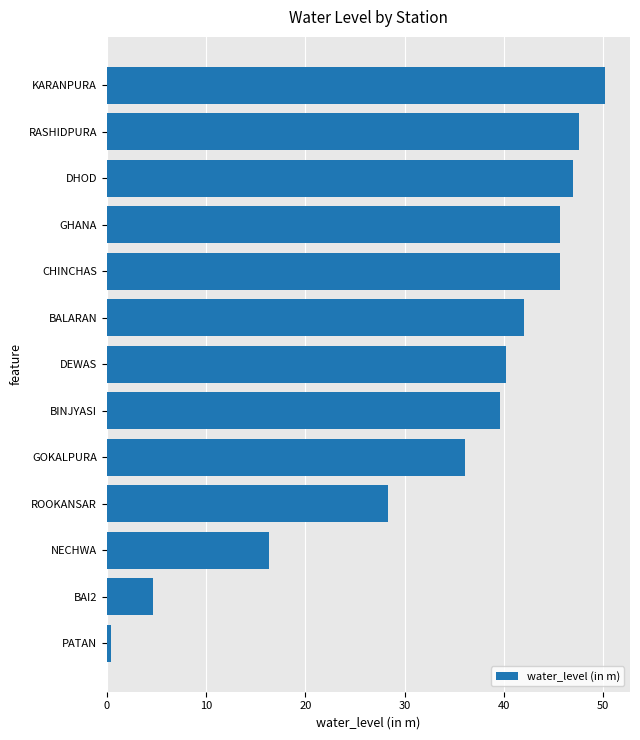

What value does the data have at DEWAS?

40.2